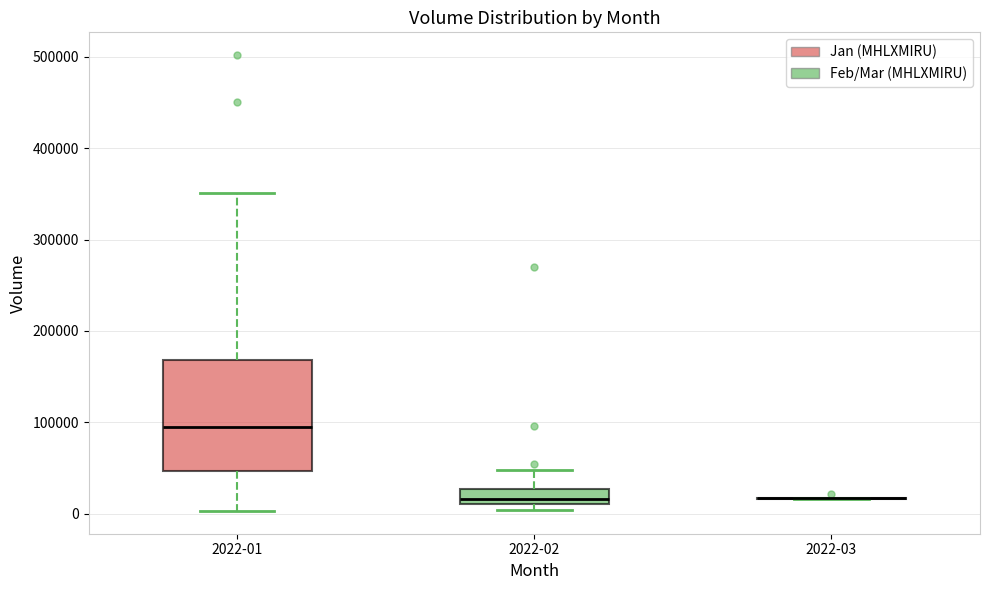

Reading left to right, read every box against the y-axis: the position of its median line, the range the box covers, and the ends of its whiskers. The values are not printed on the chart, so give them approximately, as read against the axis.

2022-01: median 90000, box 50000 to 170000, whiskers 0 to 350000
2022-02: median 20000, box 10000 to 30000, whiskers 0 to 50000
2022-03: box collapsed to a line at 20000, whiskers 20000 to 20000